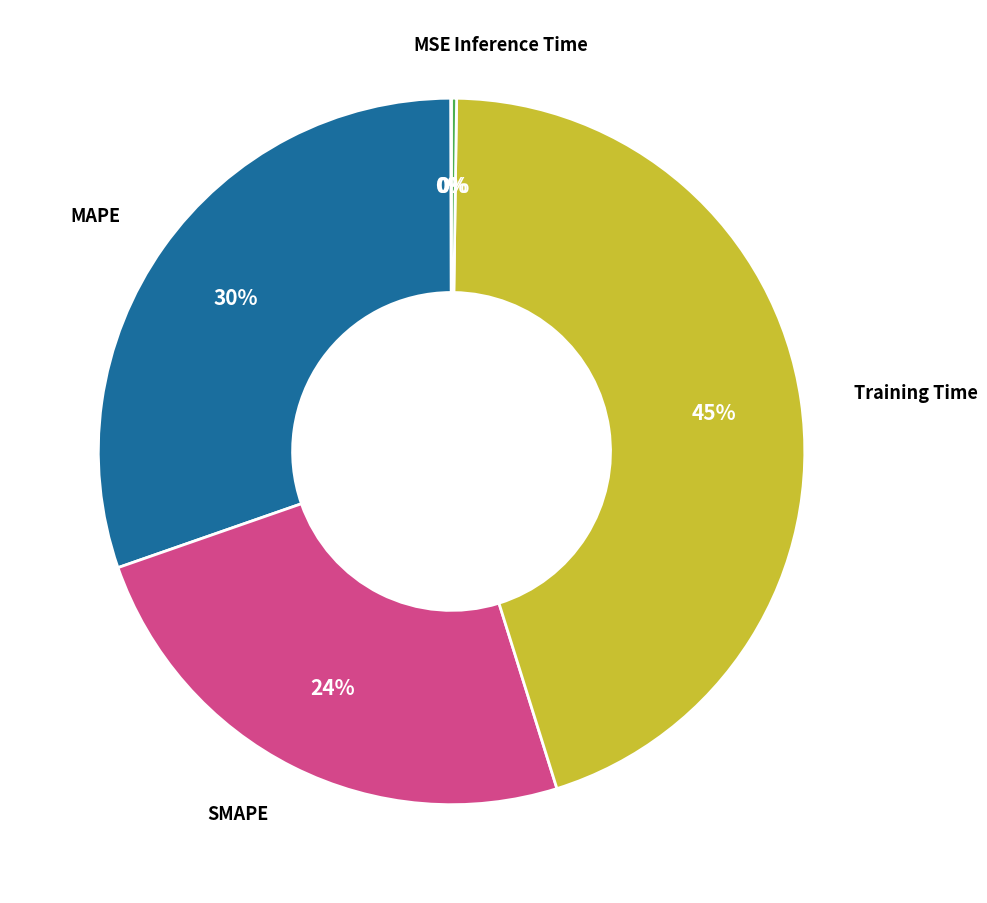

Is there a majority slice in this chart?

No